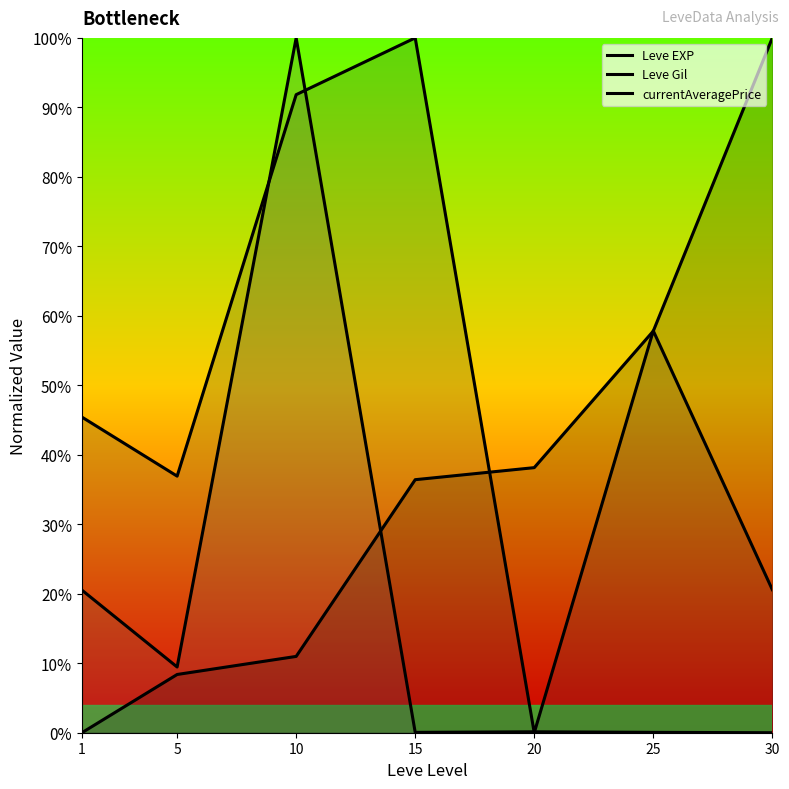

Which series has the largest total across all categories?

Leve Gil